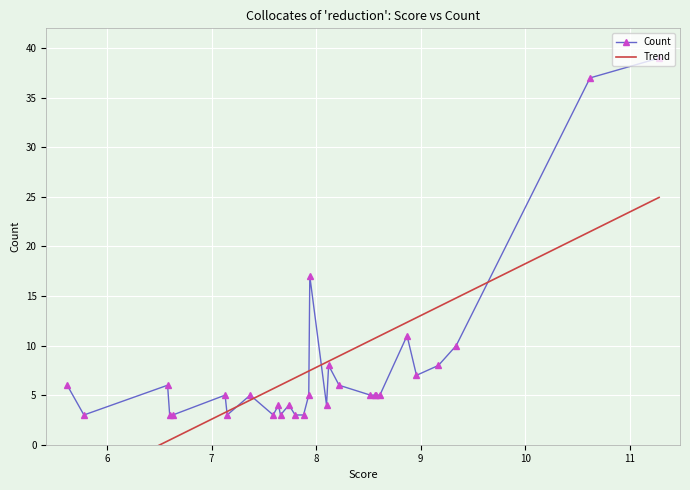

What is the lowest value of the Count series?

3